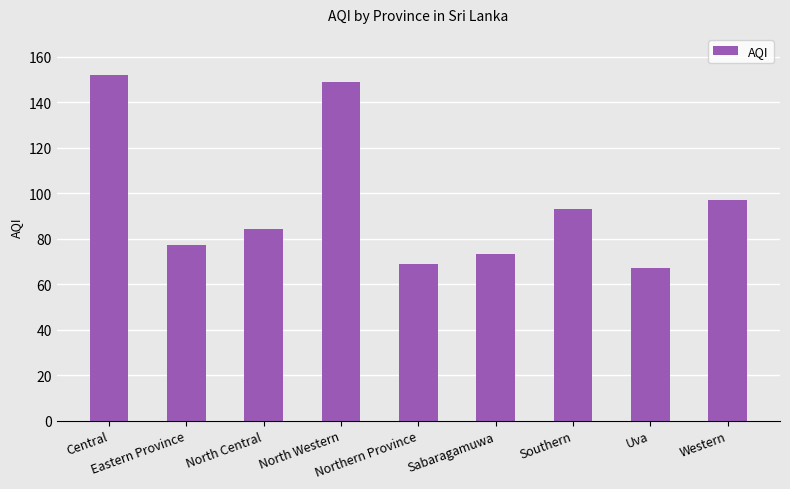

What is the approximate value at Western, to the nearest 5?

95